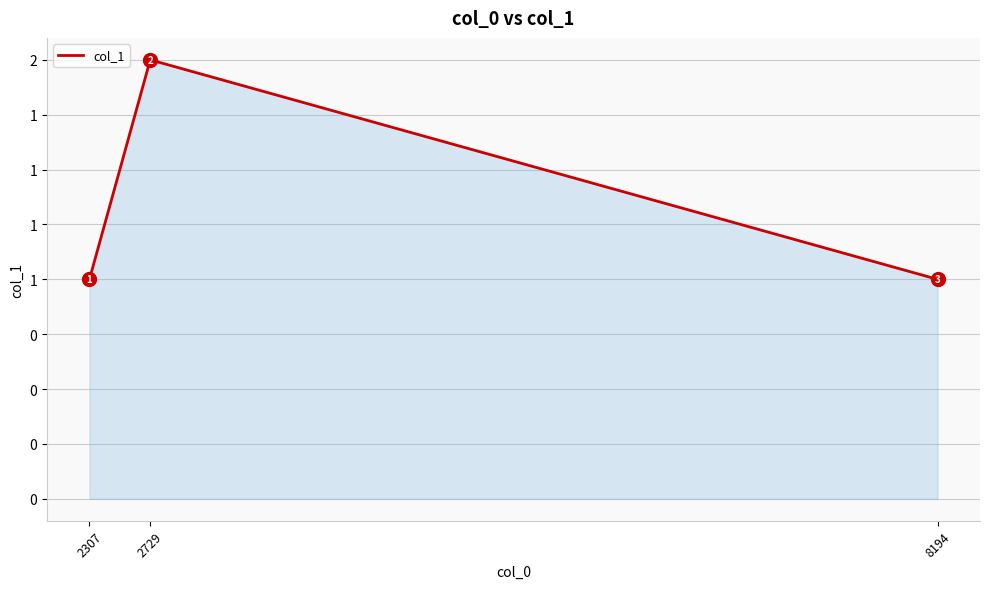

Does the chart display data point markers on the line(s)?

No